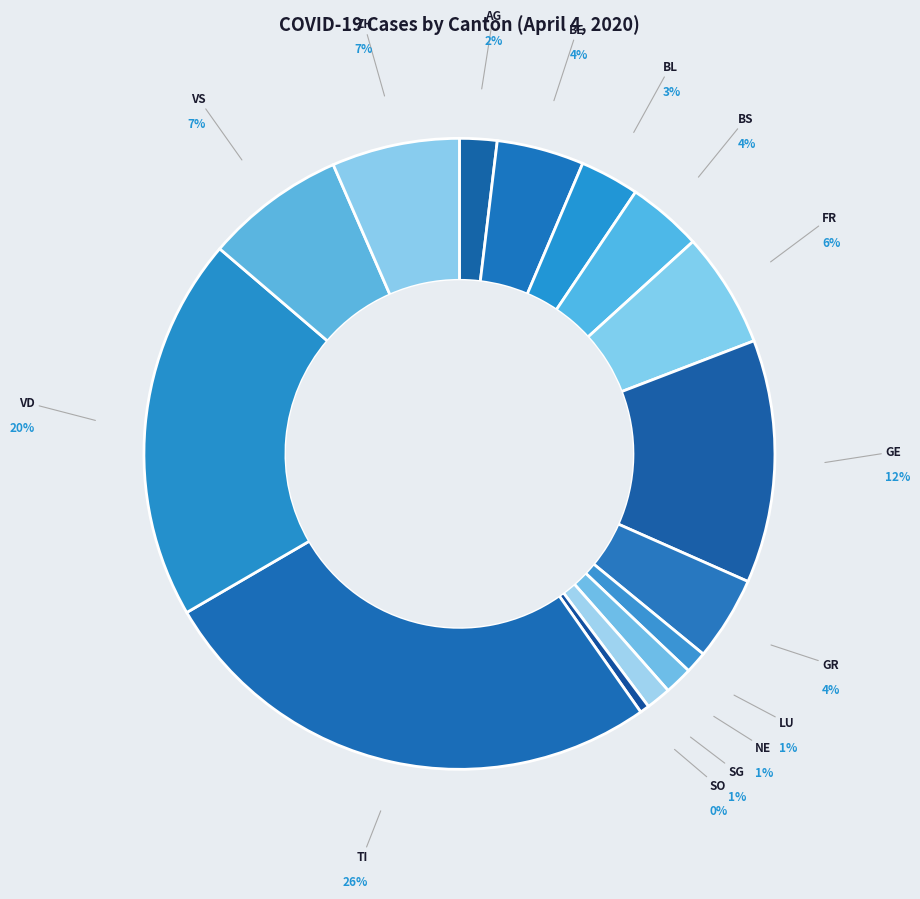

Which has a higher value, NE or BE?

BE